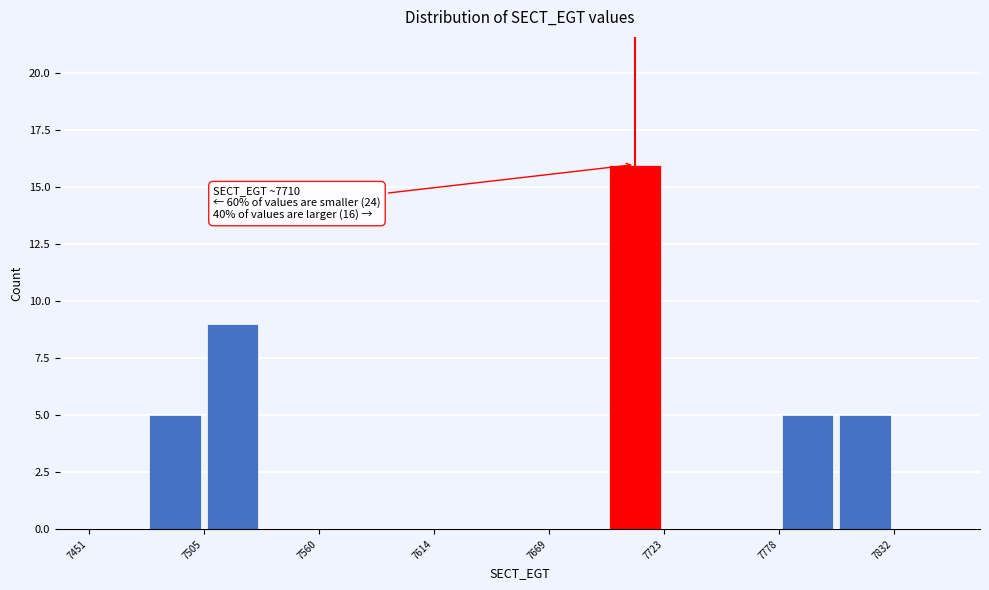

Around what value on the x-axis is the tallest bar? Give the approximate position of its centre, as read against the axis.

7710